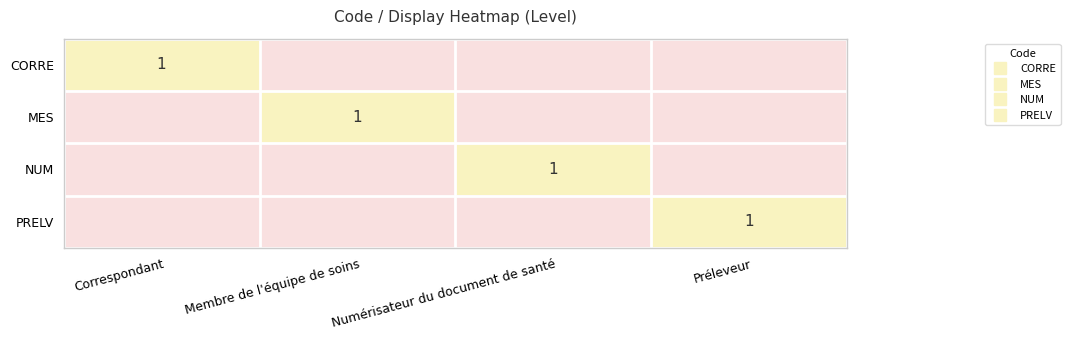

What is the total value across all series at Membre de l'équipe de soins?

1